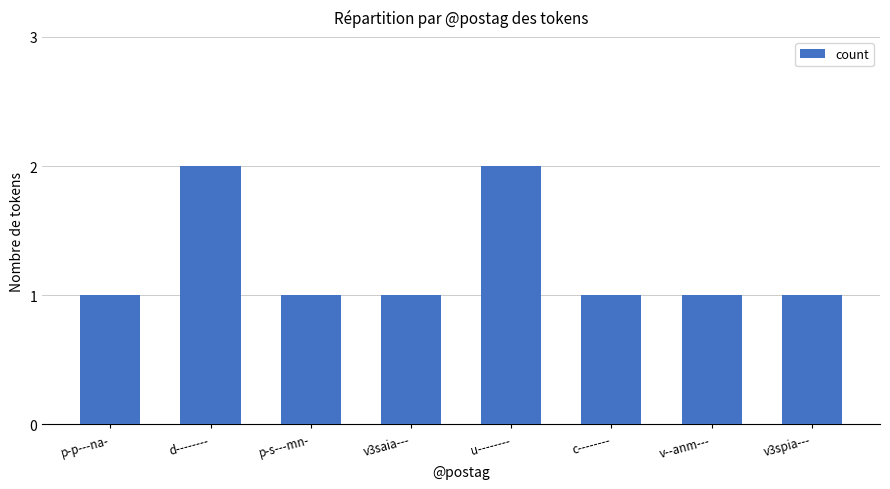

Reading left to right, list all the values displayed in this chart.

p-p---na-=1	d--------=2	p-s---mn-=1	v3saia---=1	u--------=2	c--------=1	v--anm---=1	v3spia---=1